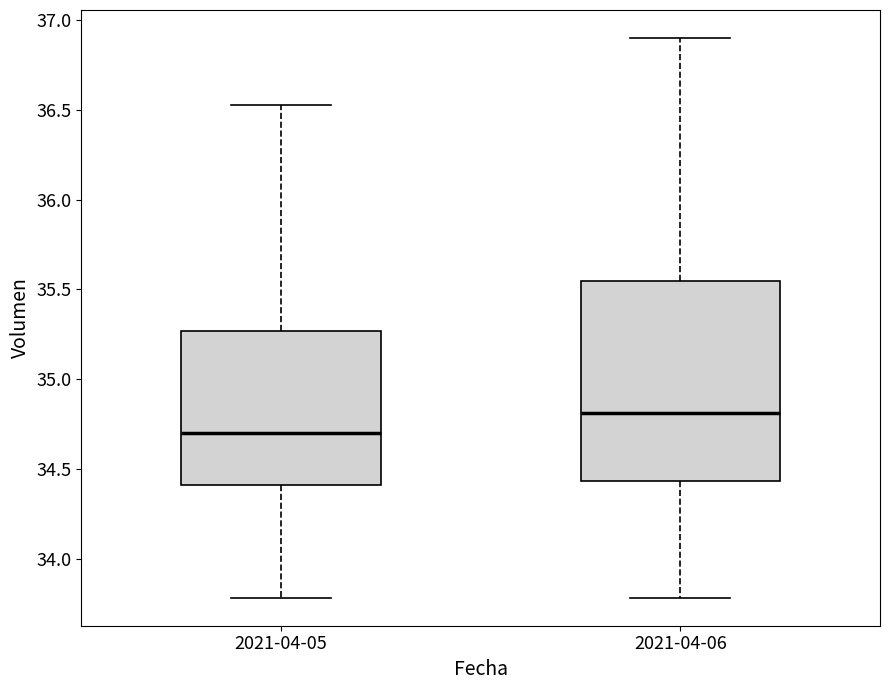

Which box is the tallest, from its lower edge to its upper edge?

2021-04-06